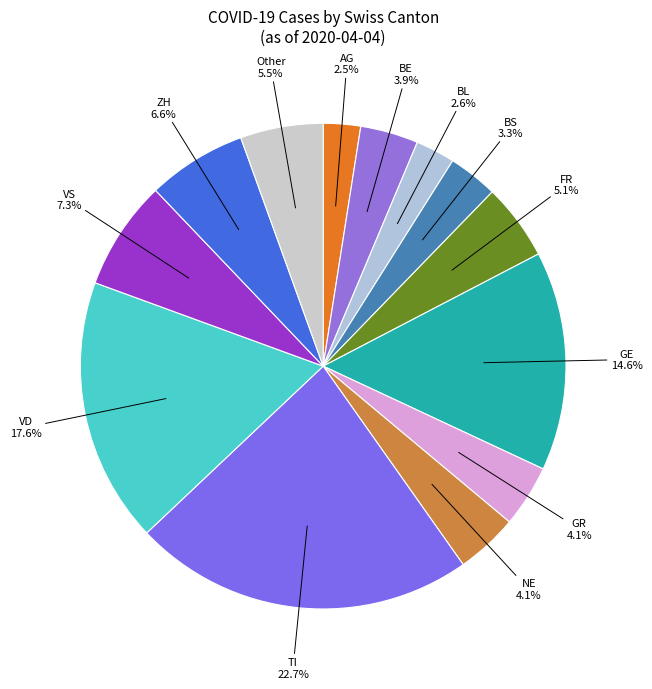

Which slice is the largest?

TI